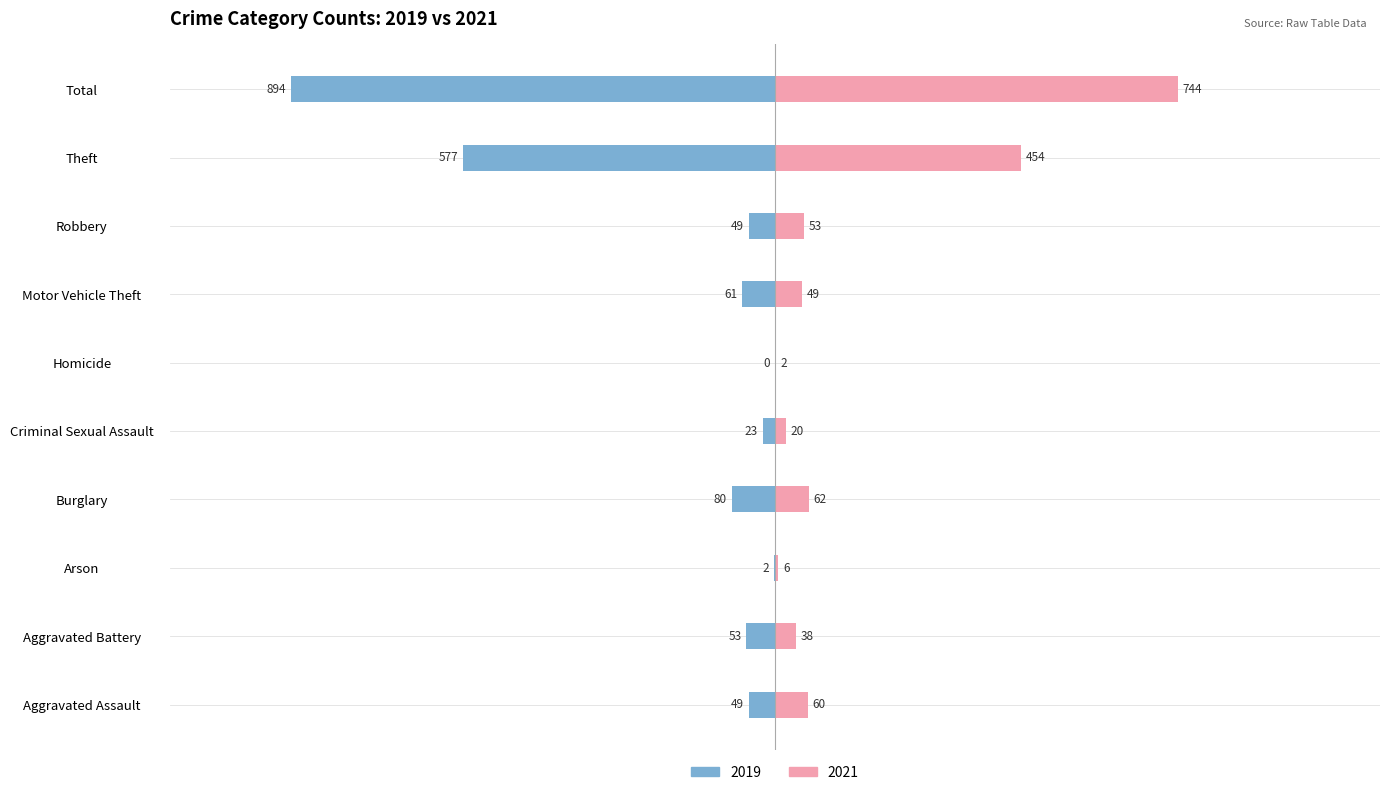

The value of 2019 at Motor Vehicle Theft is -31. True or false?

False